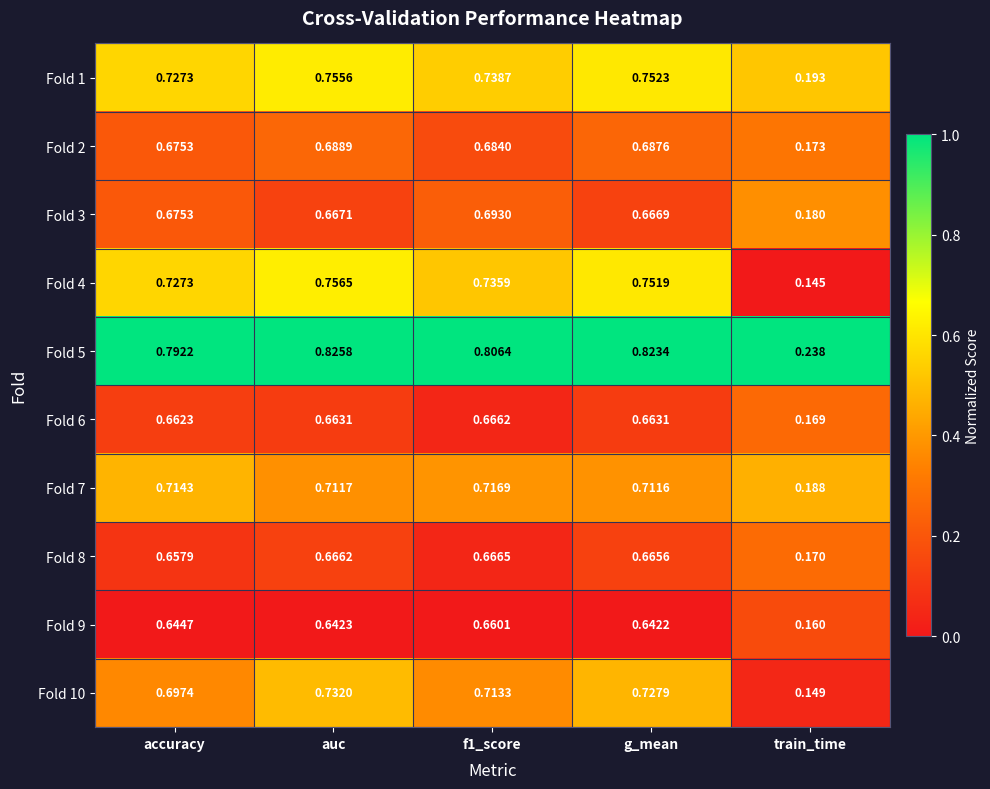

At g_mean, list the series in order from smallest to largest.

Fold 9, Fold 6, Fold 8, Fold 3, Fold 2, Fold 7, Fold 10, Fold 4, Fold 1, Fold 5